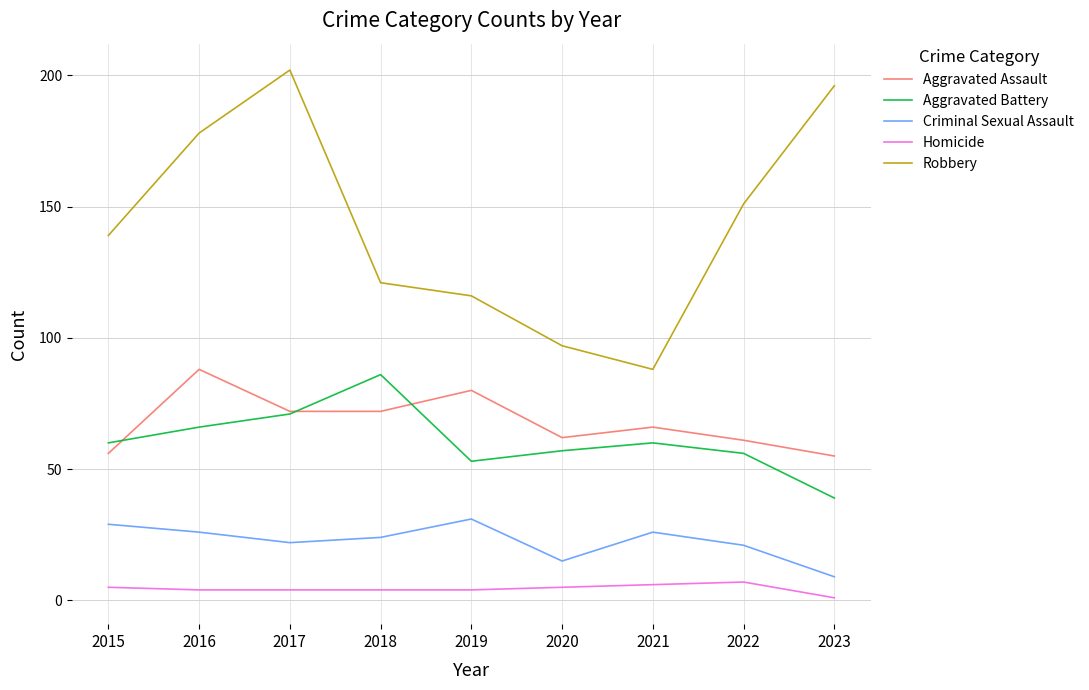

The Robbery series shows 97 at 2020. True or false?

True